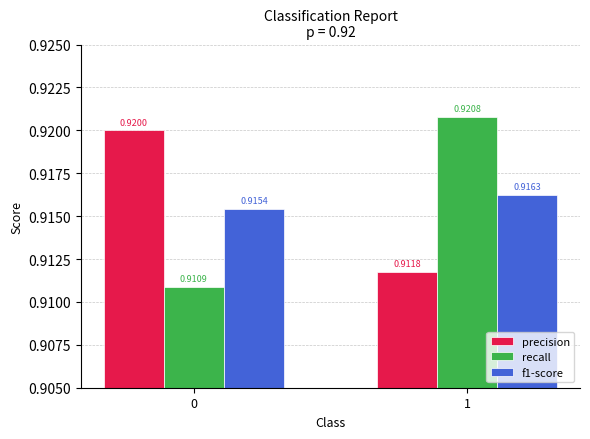

Is the value of precision at 1 greater than the value of f1-score at 0?

No